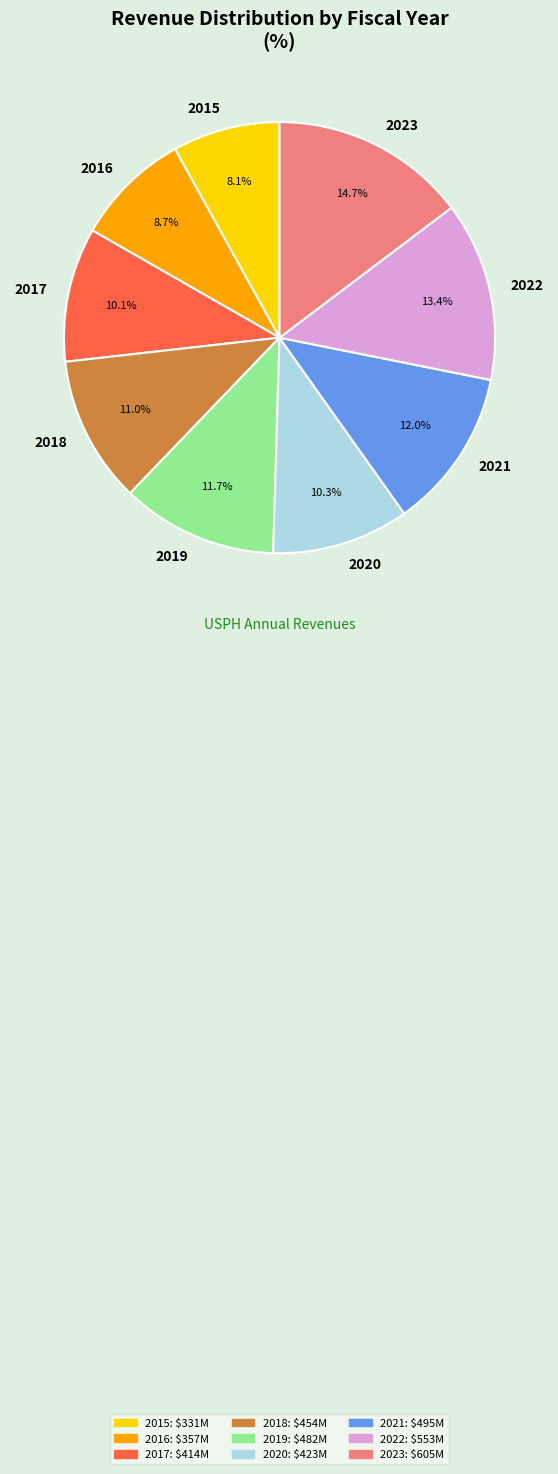

What is the largest slice in the pie chart?

2023